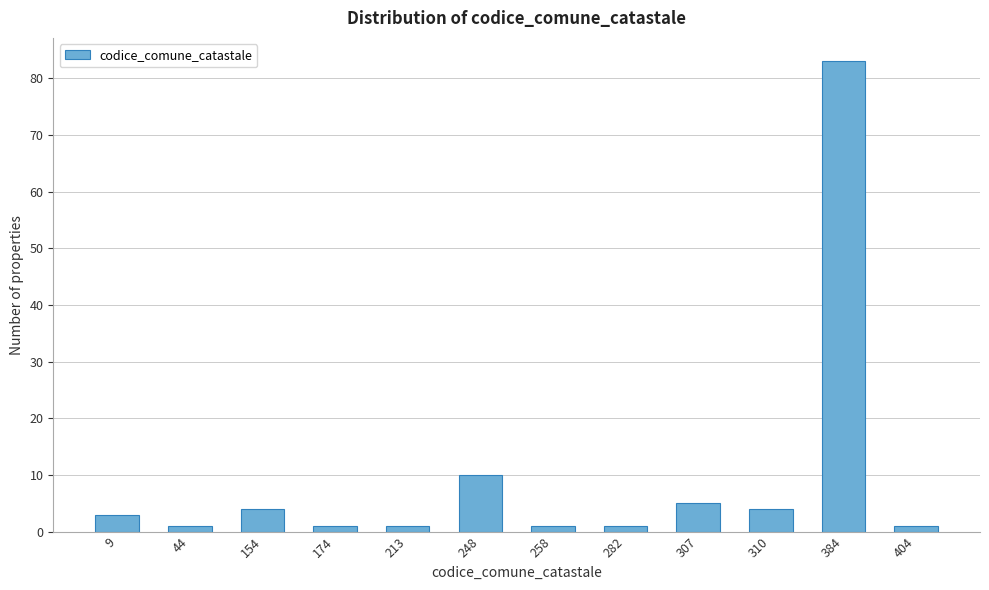

Reading left to right, extract all data points from this chart.

3	1	4	1	1	10	1	1	5	4	83	1